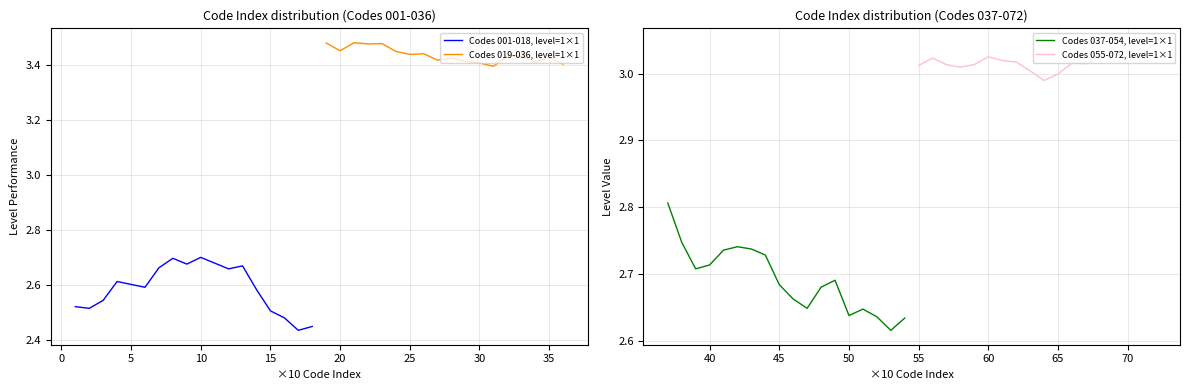

True or false: Codes 037-054, level=1×1 and Codes 055-072, level=1×1 intersect in this chart.

False